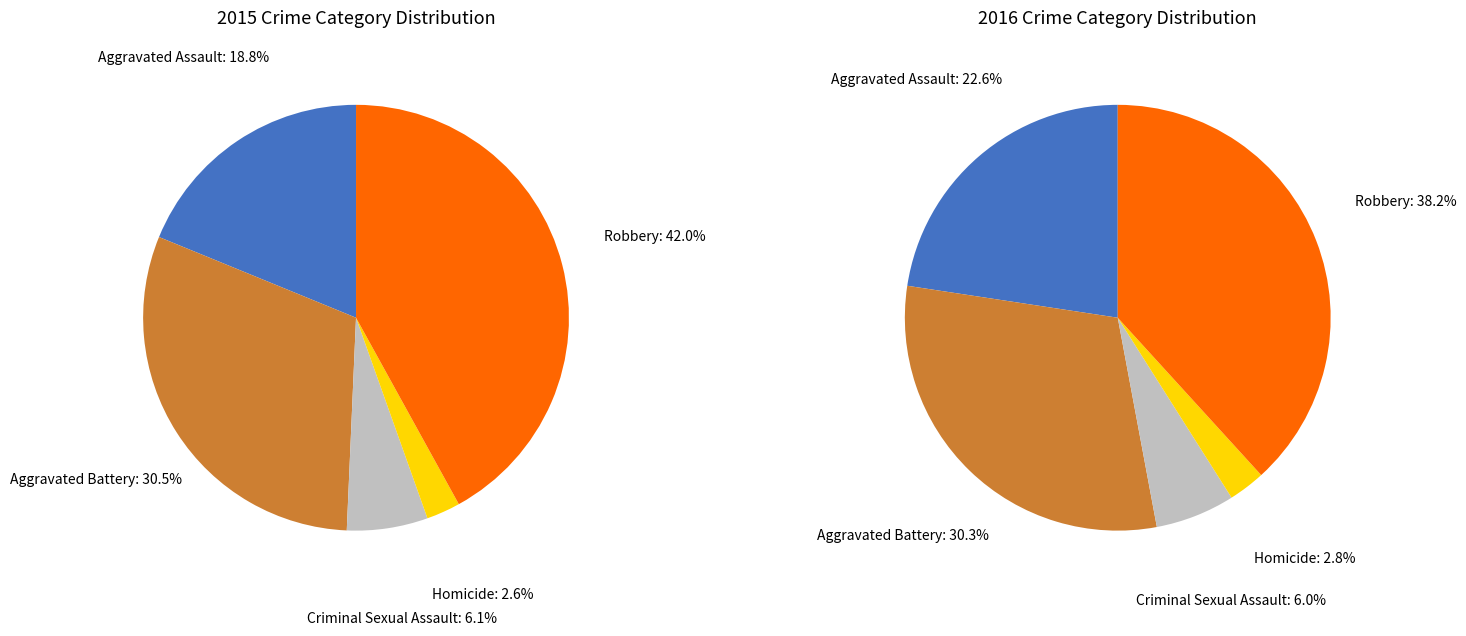

Rank the categories by values_2016 value from highest to lowest.

Robbery, Aggravated Battery, Aggravated Assault, Criminal Sexual Assault, Homicide